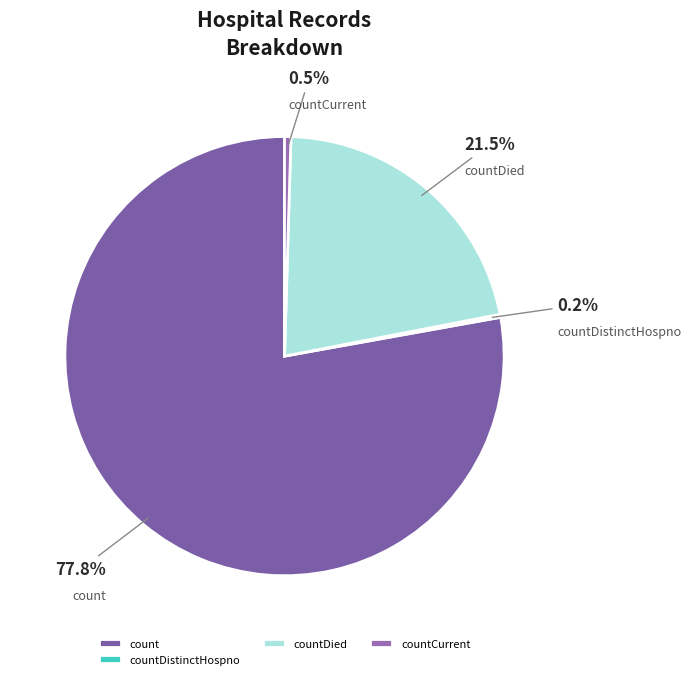

Is there any slice that represents more than half of the pie?

Yes